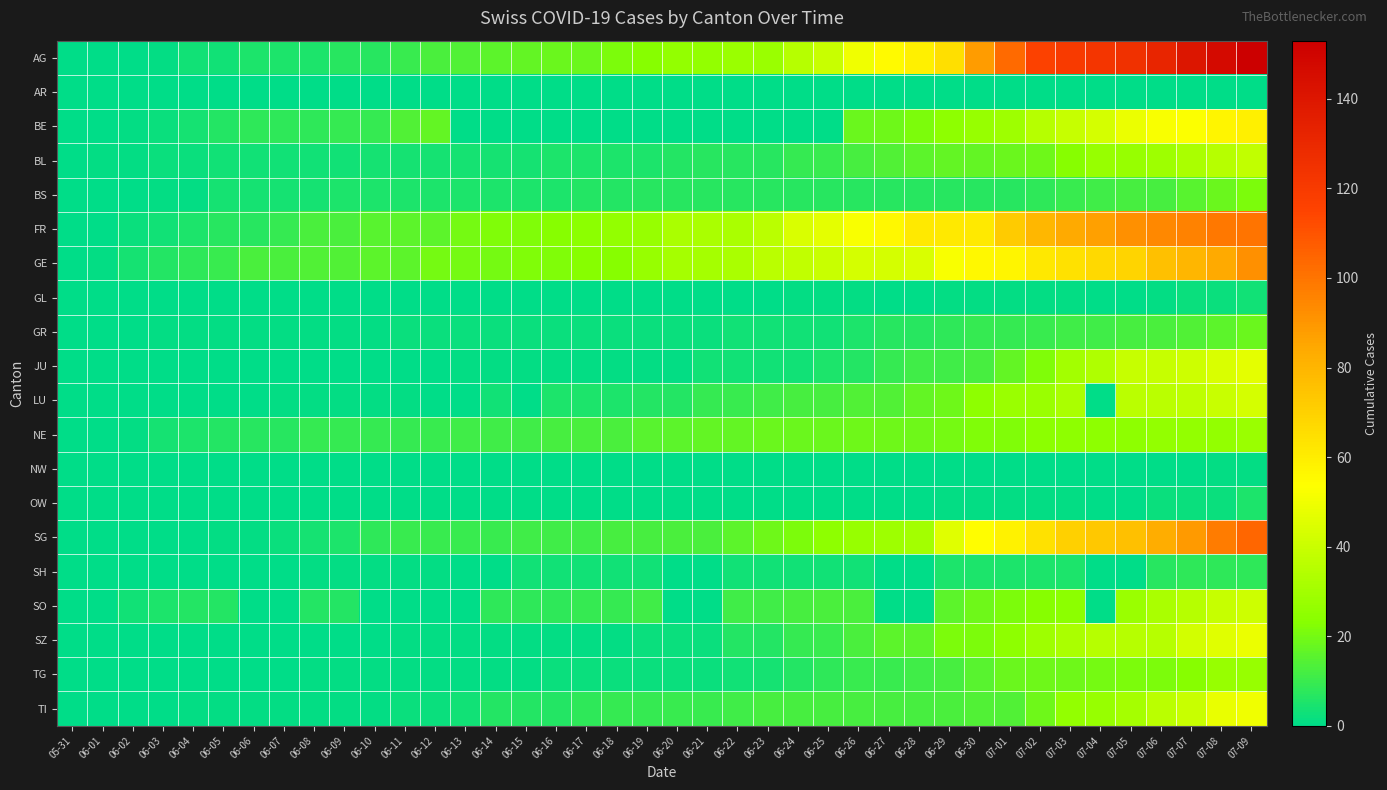

Which series has the widest spread of values?

AG